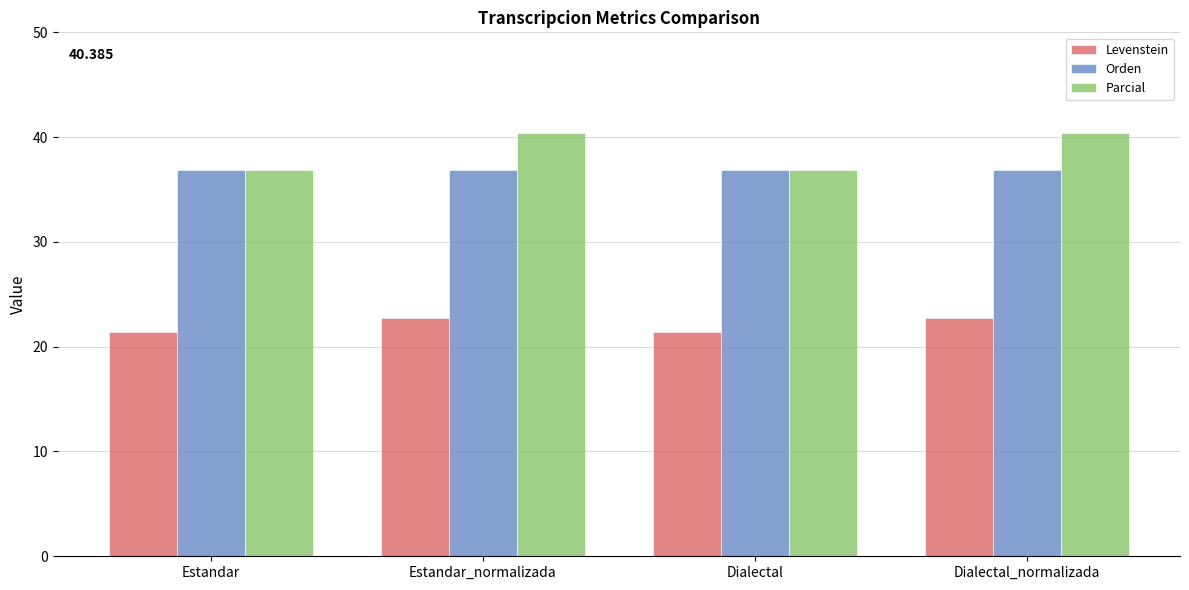

What is the minimum value shown in the chart?

21.4